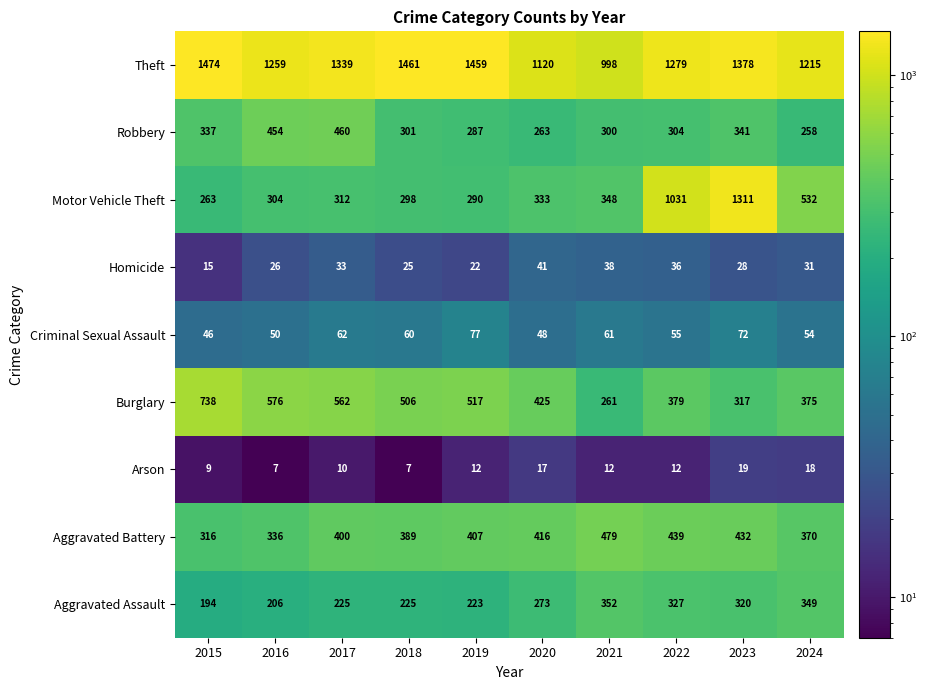

Where does the Criminal Sexual Assault series first go above 60?

2017